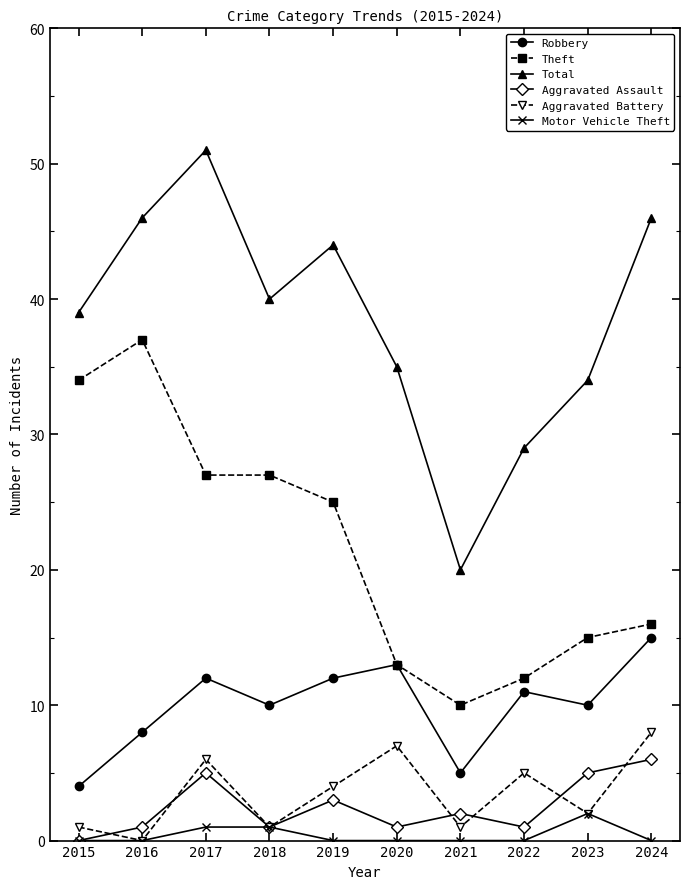

True or false: Total and Robbery intersect in this chart.

False